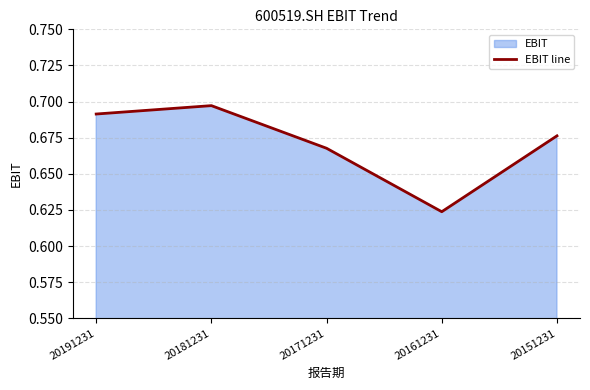

How many lines are shown in the chart?

1